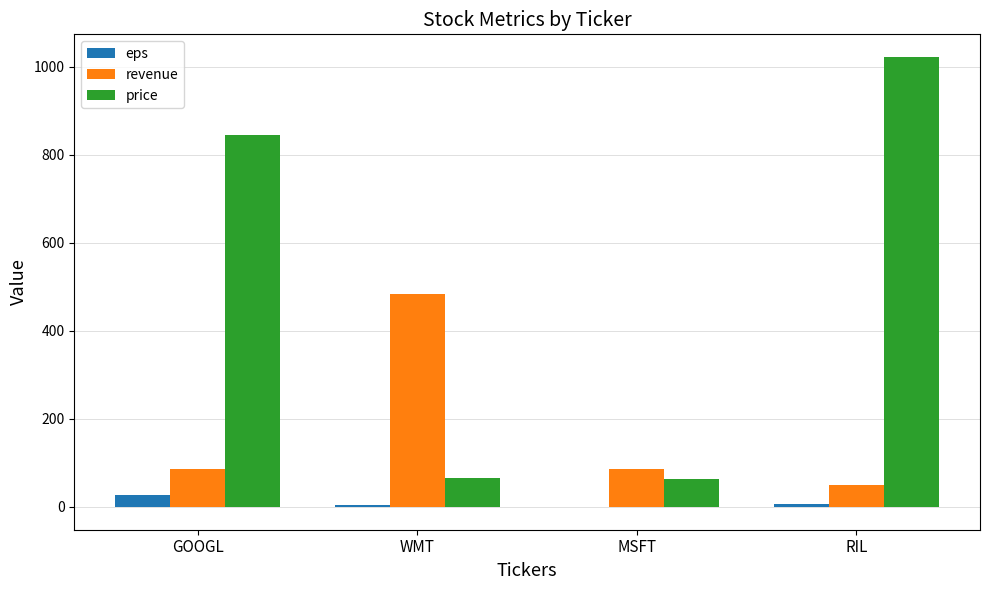

Which category has the highest value in the revenue series?

WMT